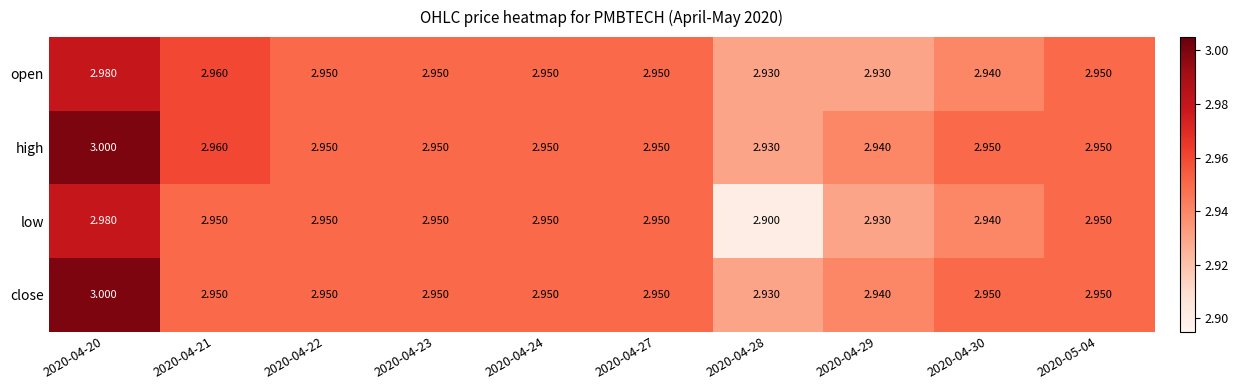

Is the value of high at 2020-04-20 greater than the value of close at 2020-04-24?

Yes